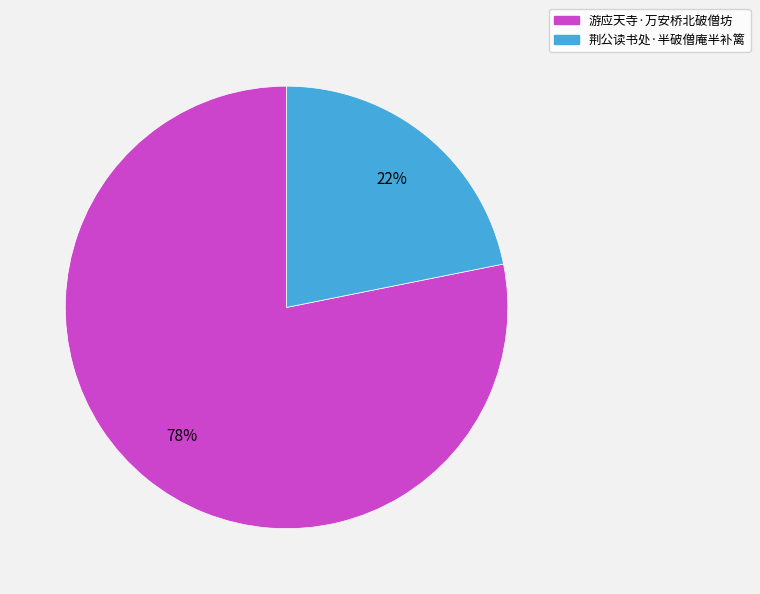

Approximately how many times larger is the value at 荆公读书处·半破僧庵半补篱 compared to 游应天寺·万安桥北破僧坊?

0.3